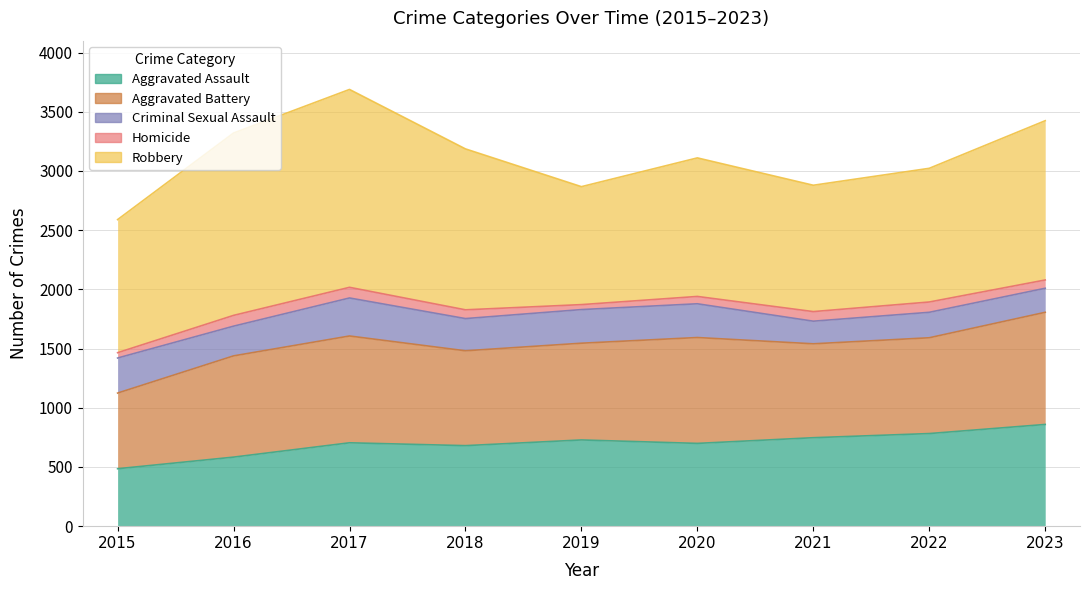

Which series has the largest range (max minus min)?

Robbery